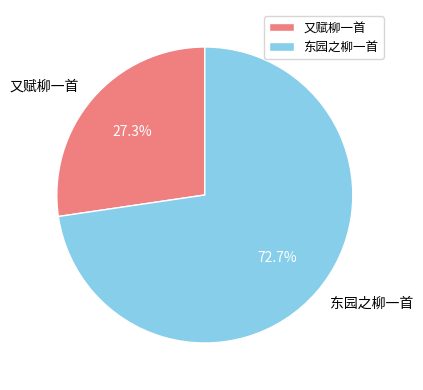

Is 又赋柳一首 the majority of the pie?

No